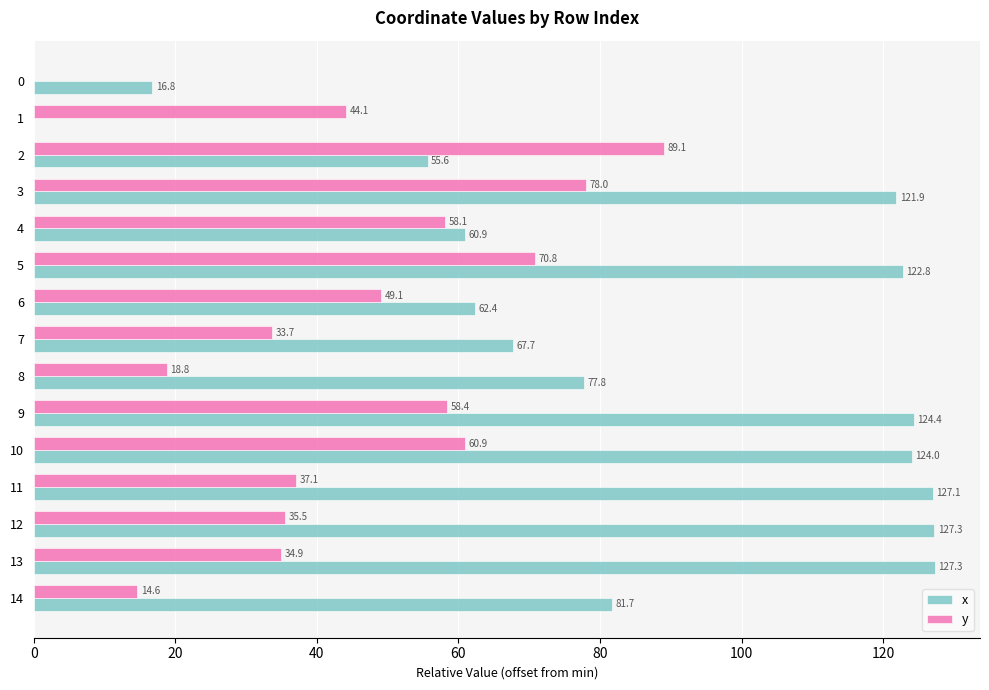

What are all the series names shown in the legend?

x, y